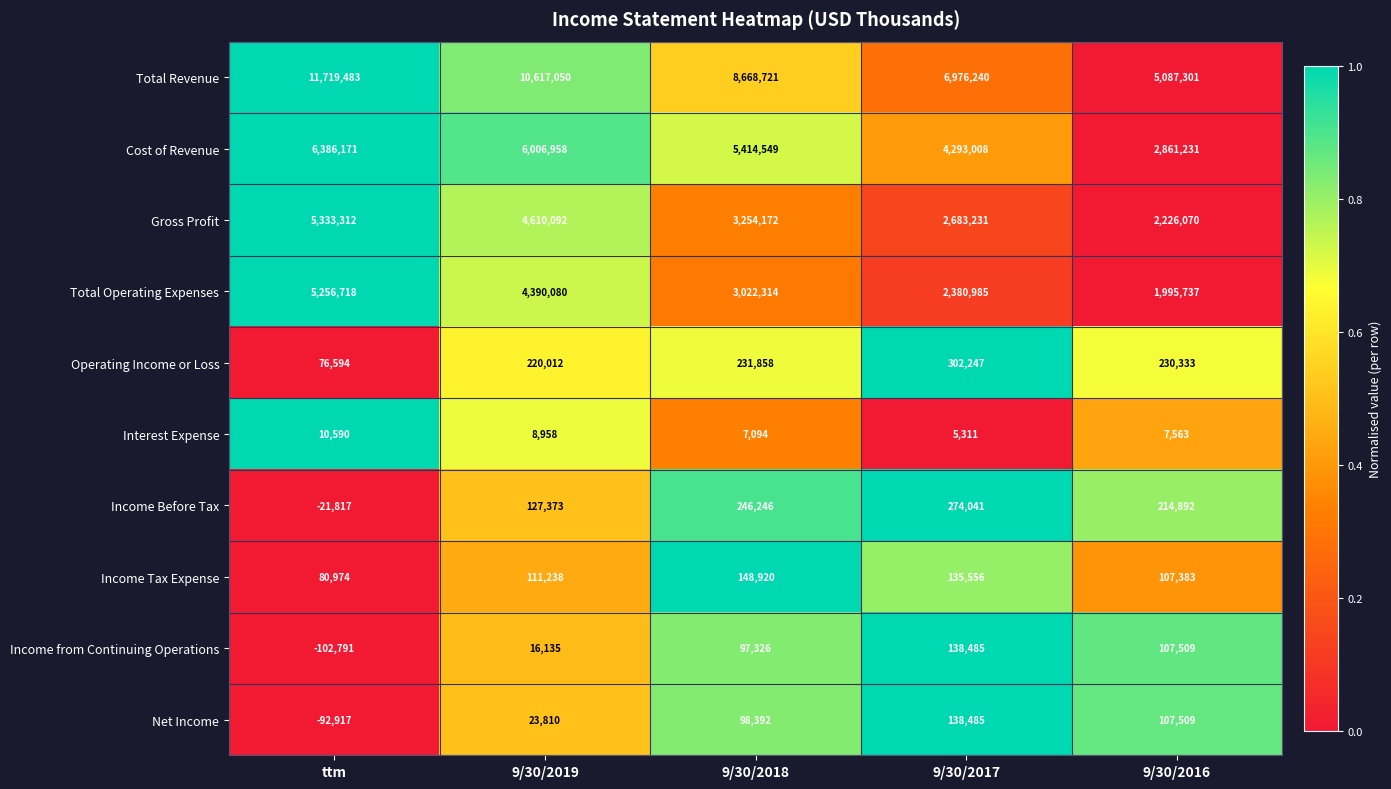

At ttm, list the series in order from smallest to largest.

Income from Continuing Operations, Net Income, Income Before Tax, Interest Expense, Operating Income or Loss, Income Tax Expense, Total Operating Expenses, Gross Profit, Cost of Revenue, Total Revenue